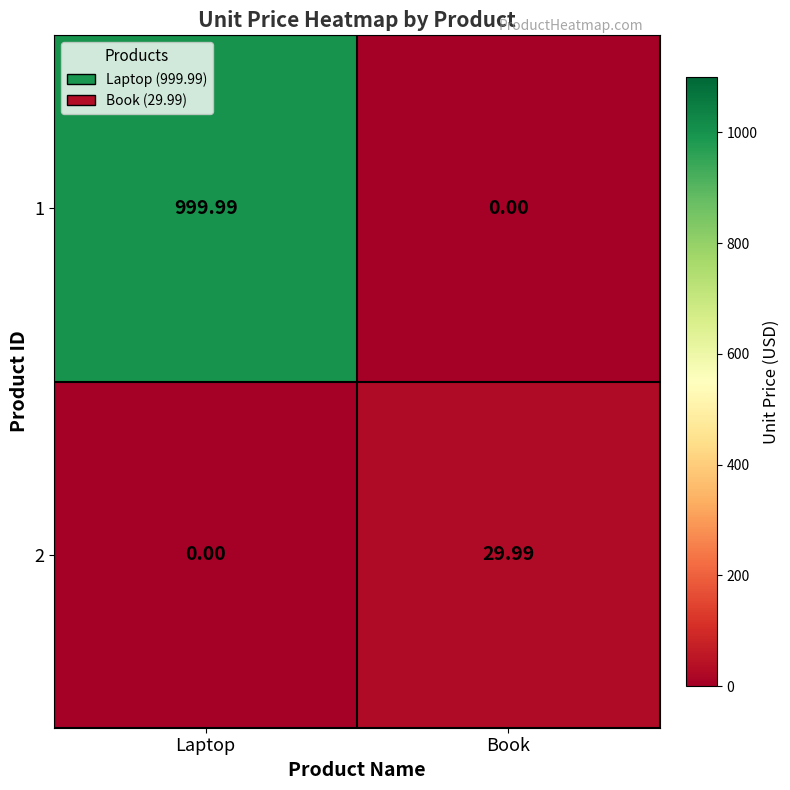

At Laptop, list the series in order from smallest to largest.

2, 1